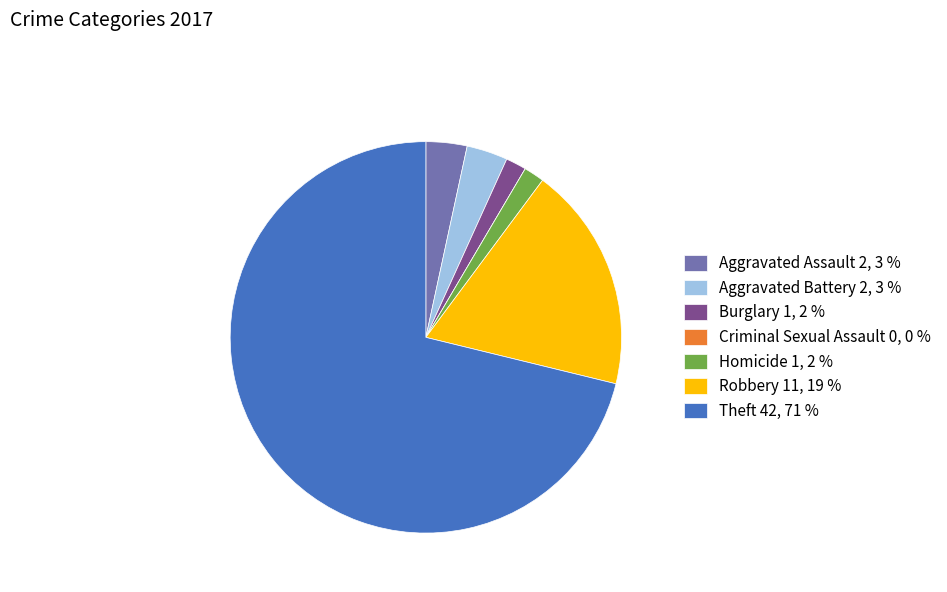

Is it true that Aggravated Assault 2, 3 % is 10% of the pie?

False